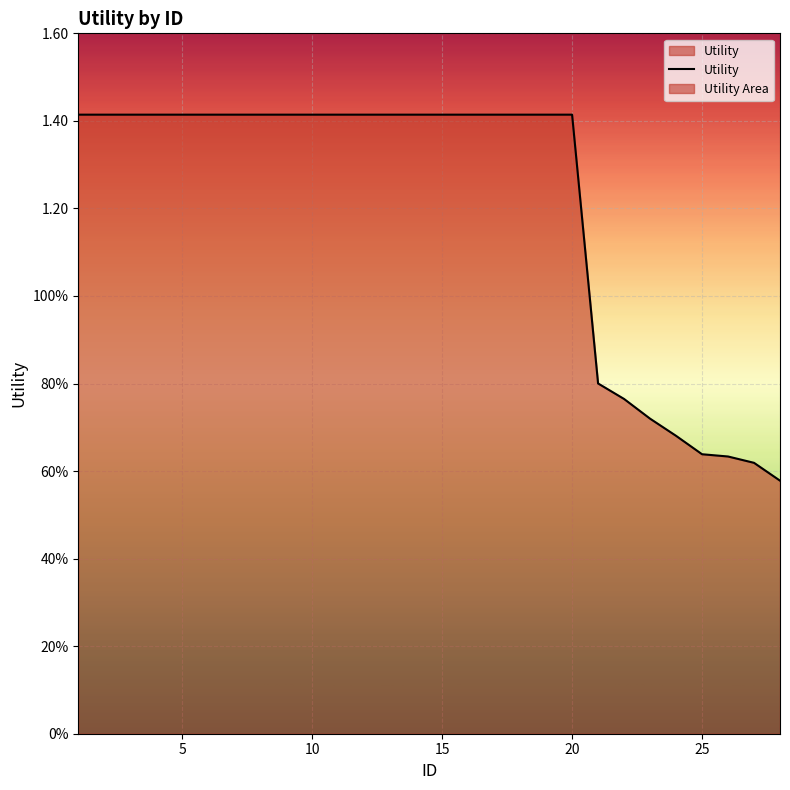

What is the average value?

1.2